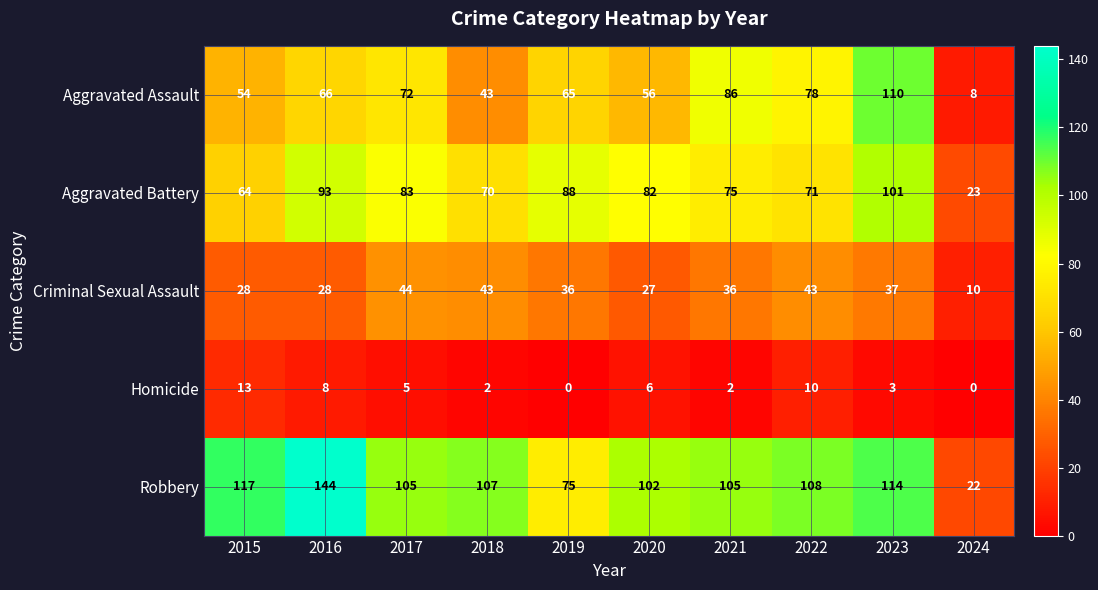

Between 2020 and 2024, which series saw the biggest shift?

Robbery